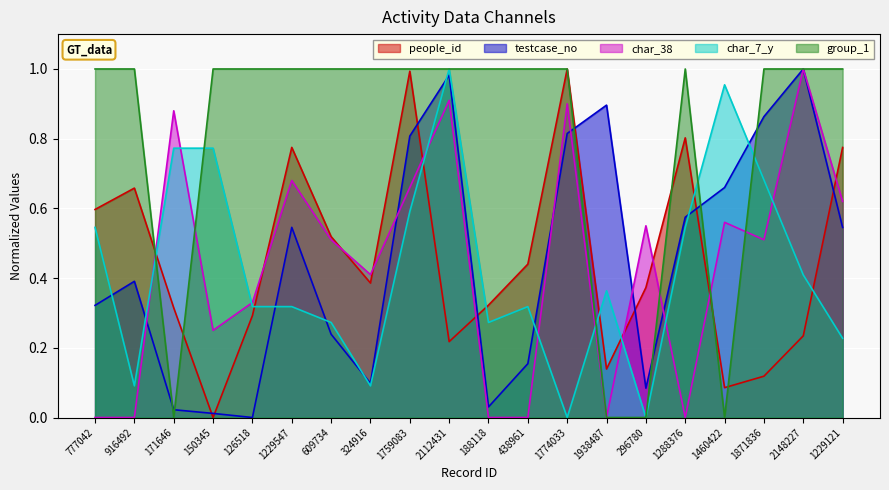

What is the sum of the people_id values at 777042 and 609734?

1.1